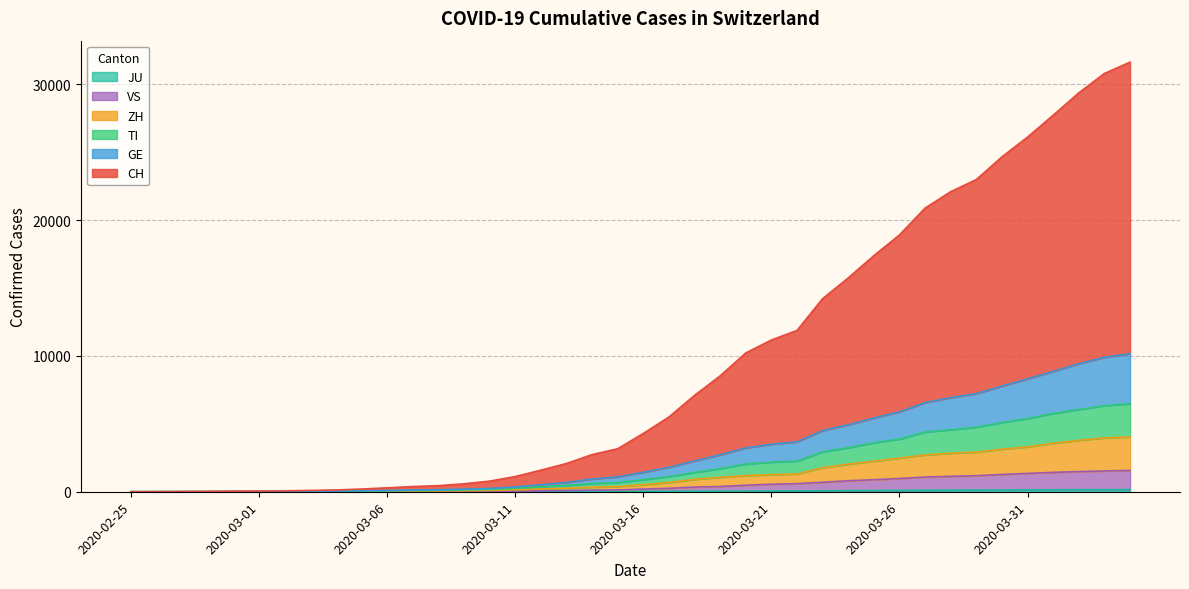

What is the spread (max minus min) of values at 2020-03-12?

1576